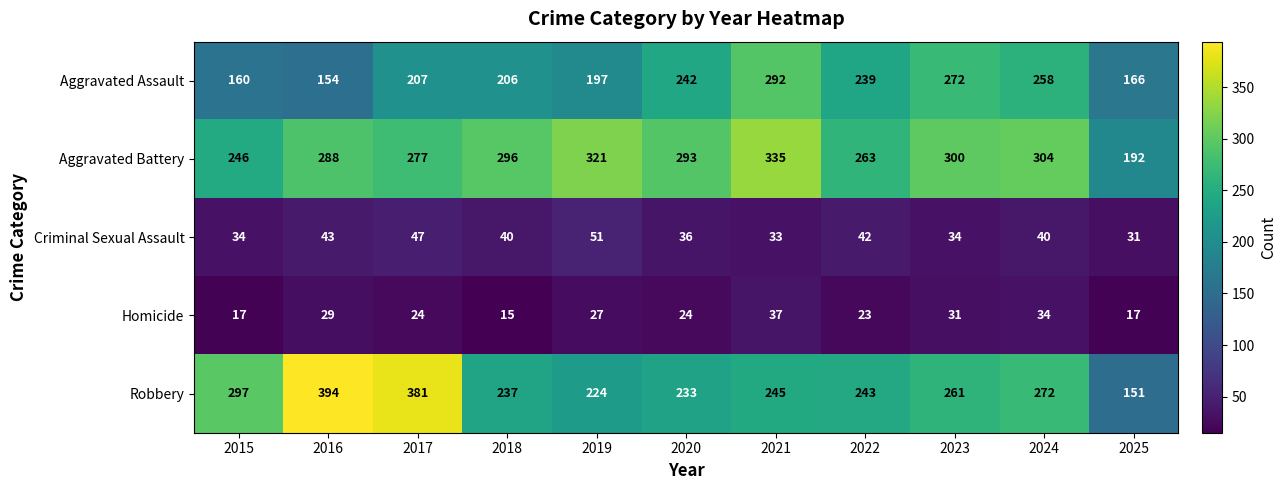

Which label corresponds to the smallest value in the chart?

2018